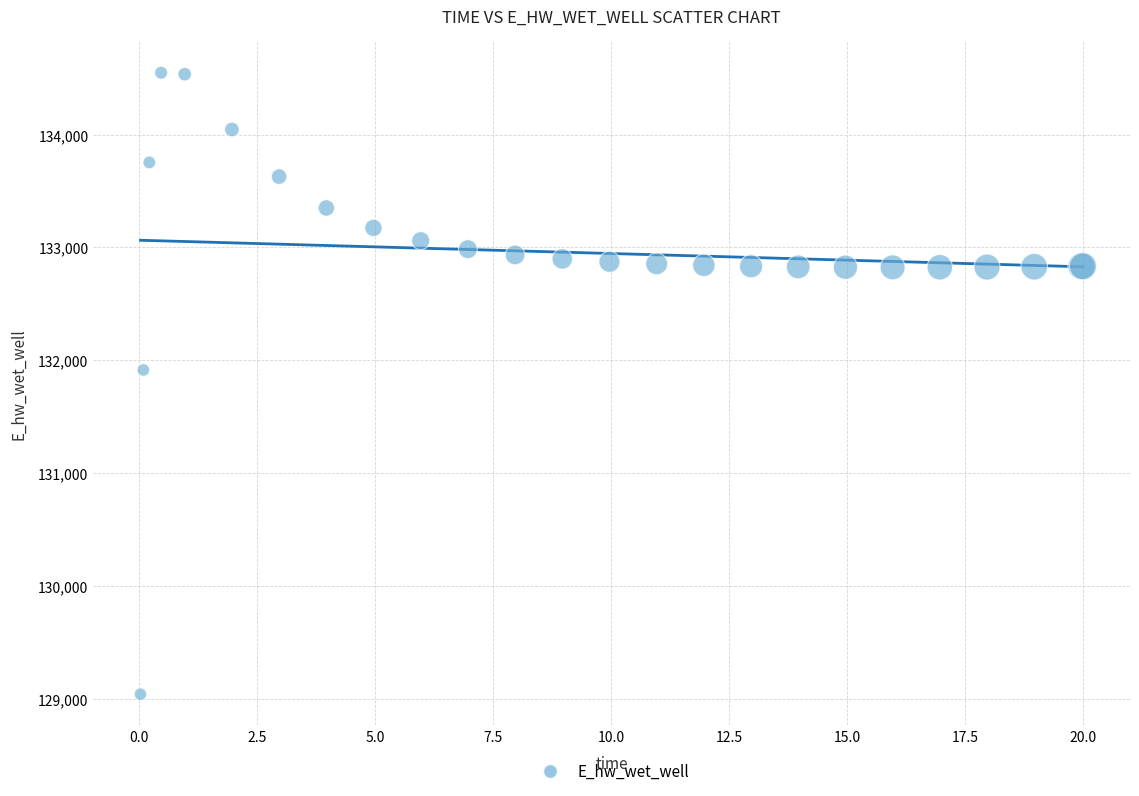

What Y value in the scatter plot is closest to 131794?

131914.2